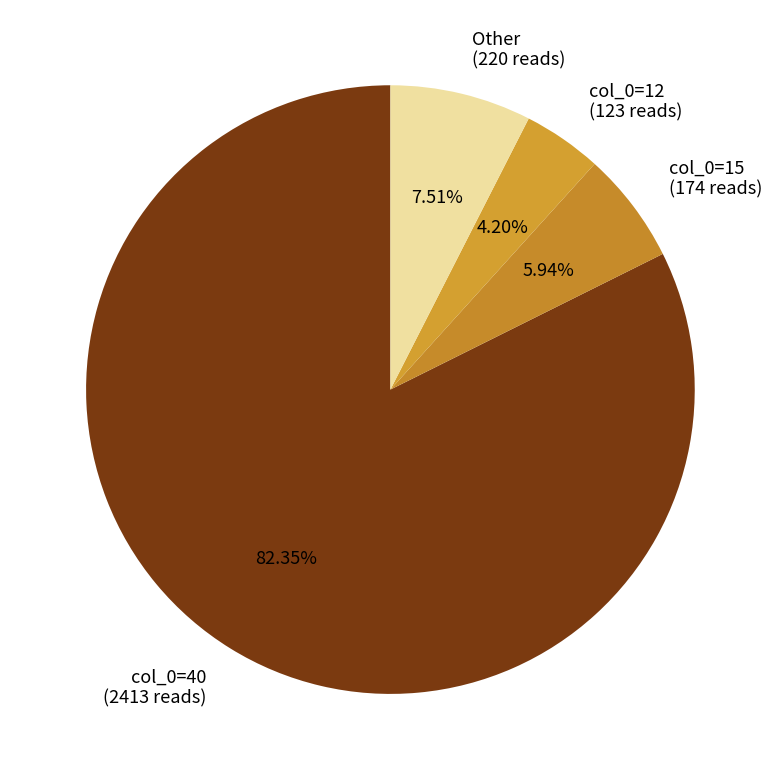

How many slices are in this pie chart?

4